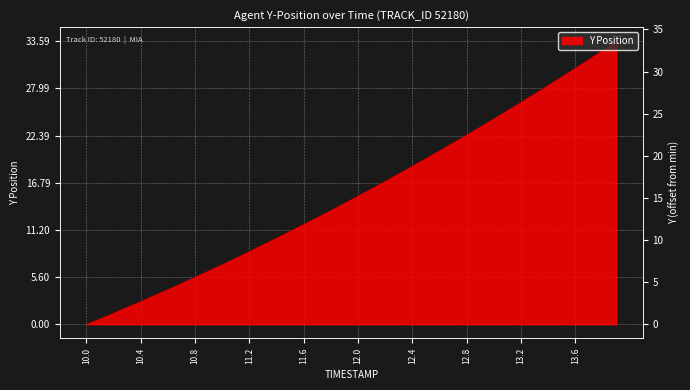

What is the label of the 32nd point from the left?

13.1